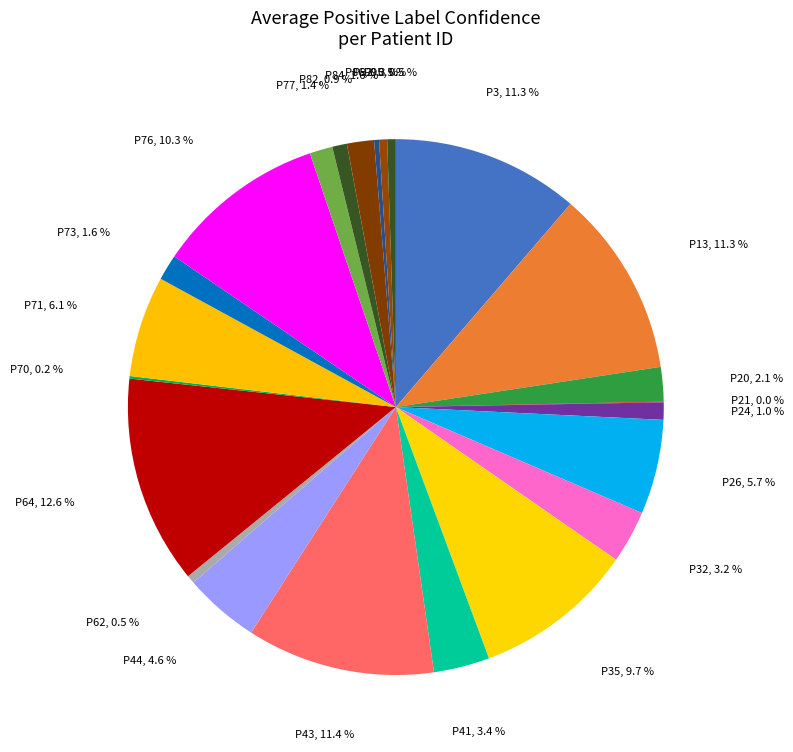

Do P41 and P20 together represent more than half of the pie?

No